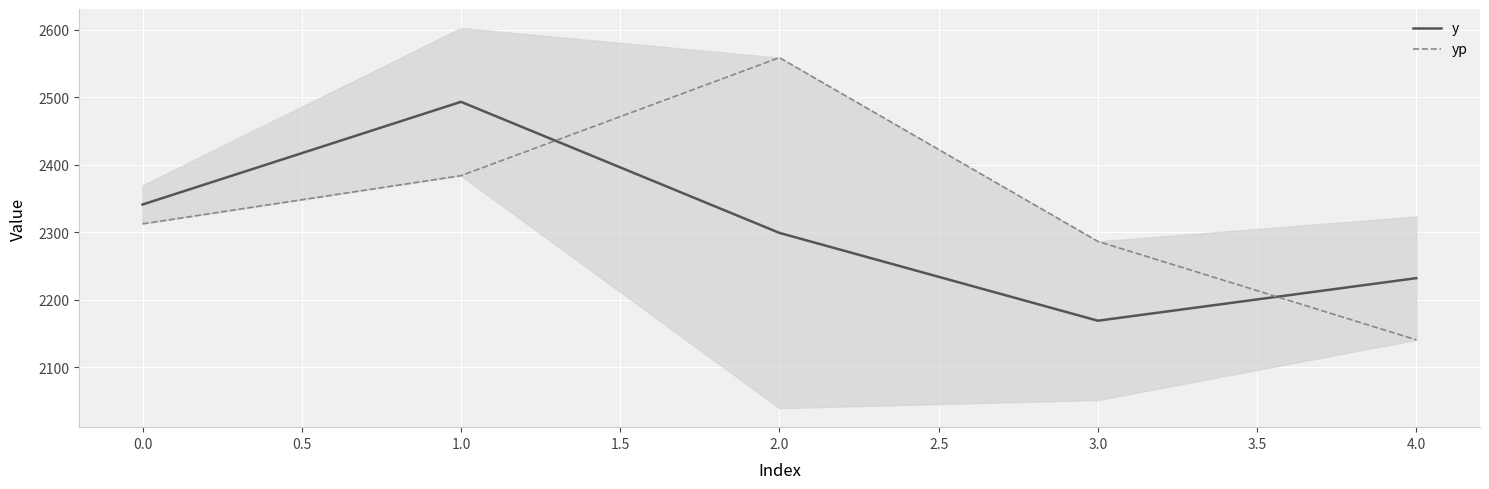

How many intersections are there between y and yp?

2